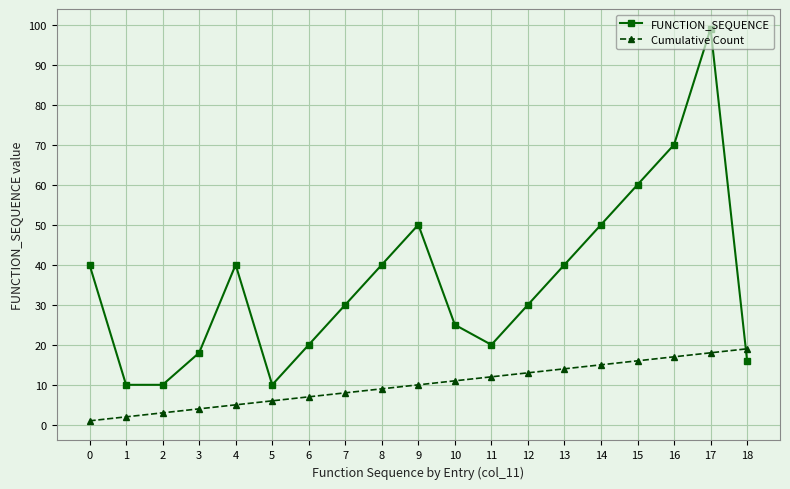

Is it true that Cumulative Count equals 2 at 1?

True